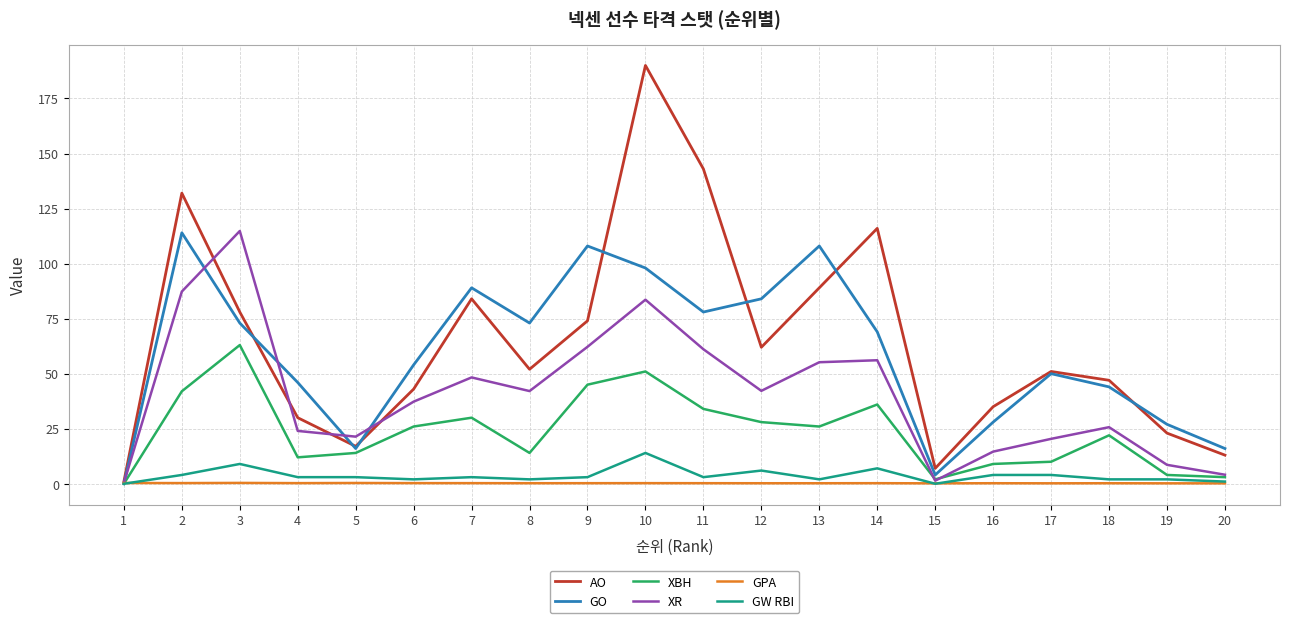

Is it true that XBH equals -37.0 at 1?

False